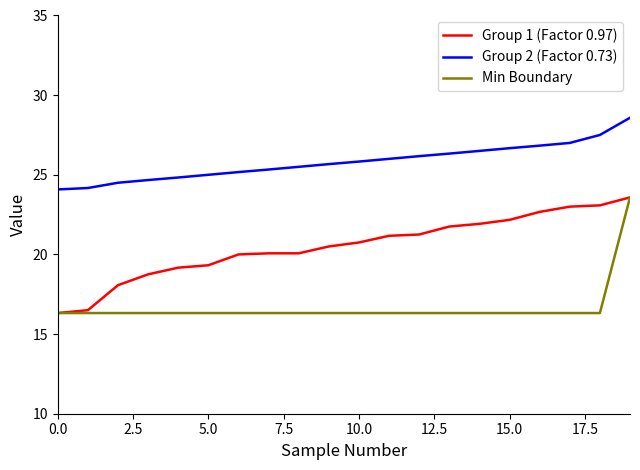

Which series has the largest total across all categories?

Group 2 (Factor 0.73)